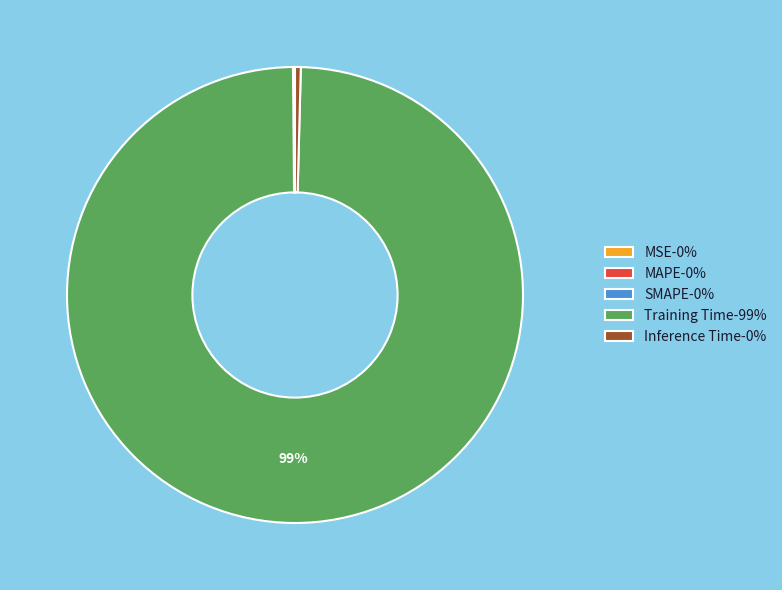

The Training Time-99% slice represents 99% of the pie. True or false?

True